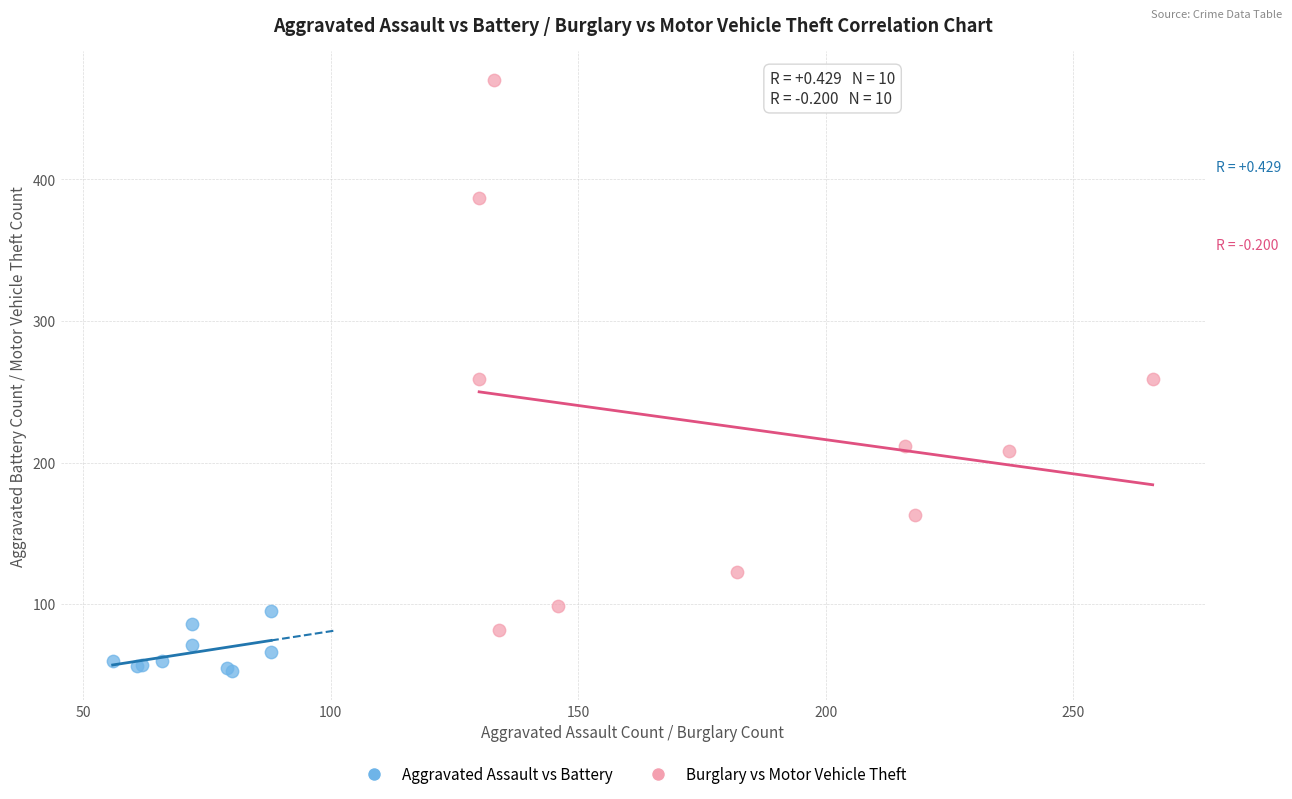

Which series reaches the minimum Y coordinate?

Aggravated Assault vs Battery